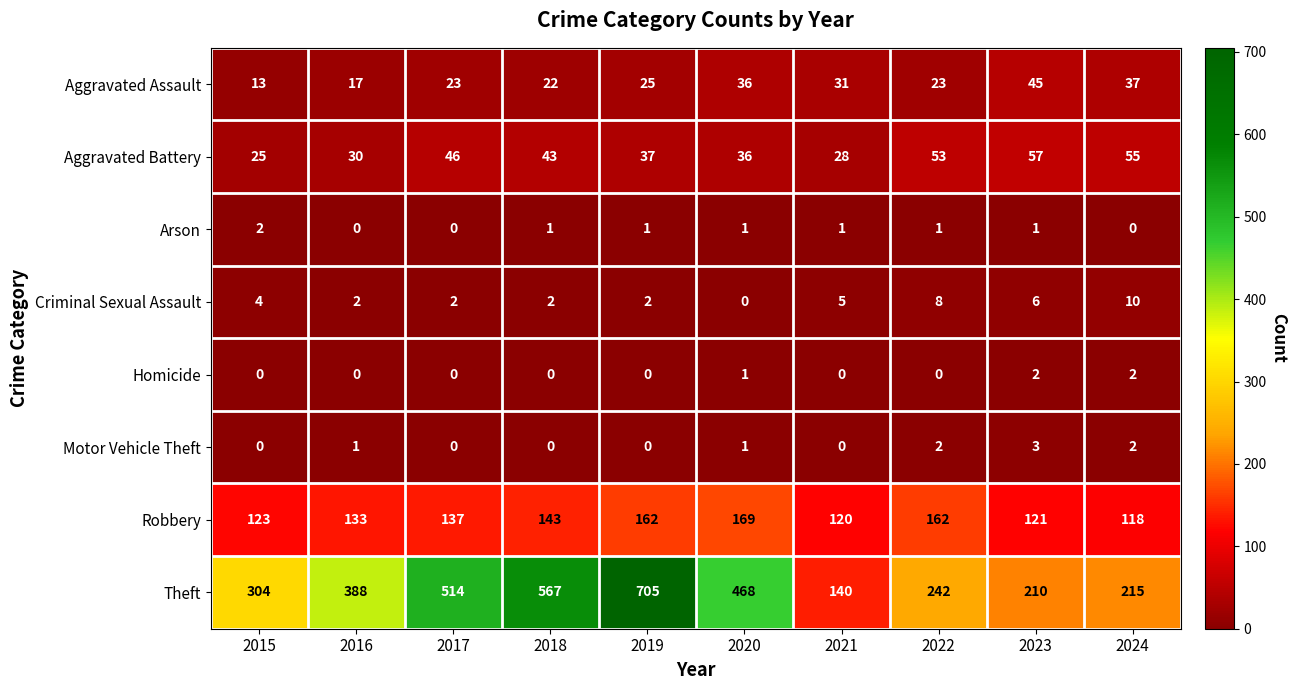

Is it true that Robbery equals 61 at 2015?

False